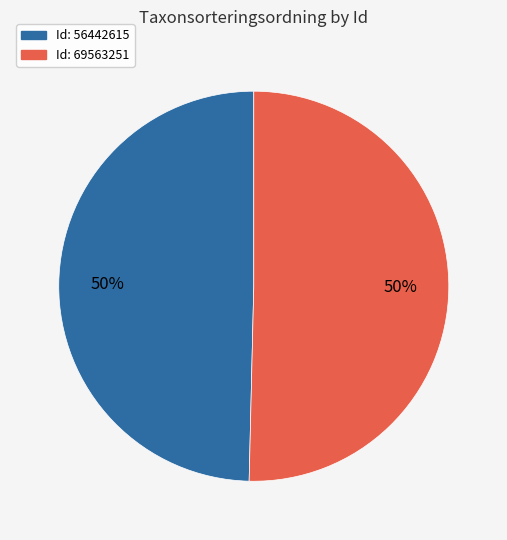

To the nearest percent, what is the average slice percentage?

50%